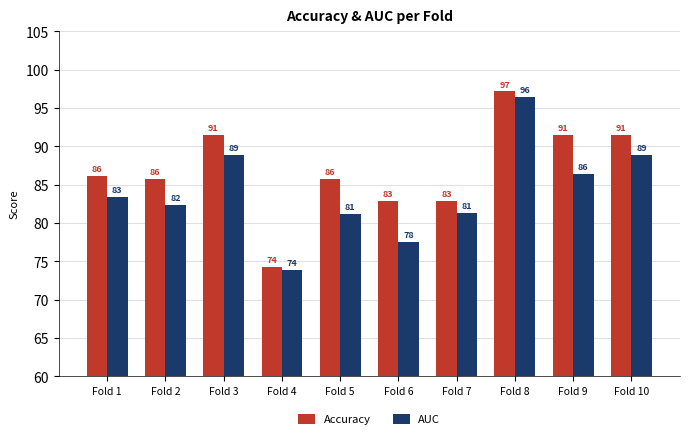

How many groups of bars are there?

10